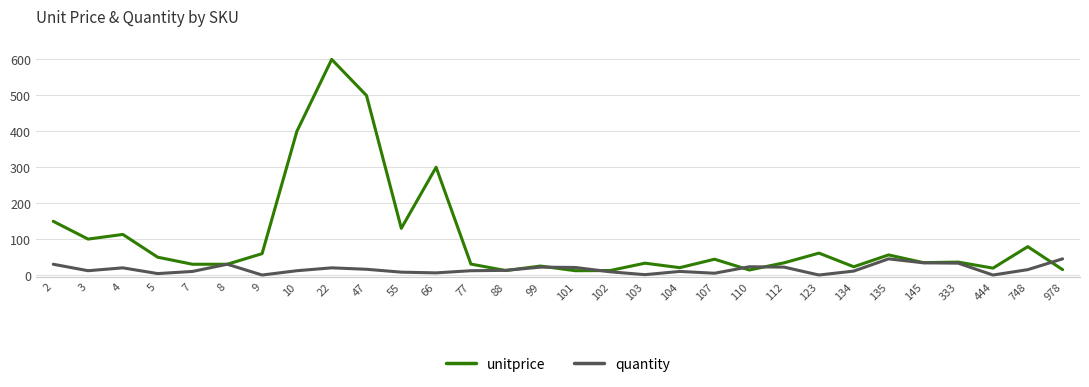

Read the quantity value at 104.

10.0